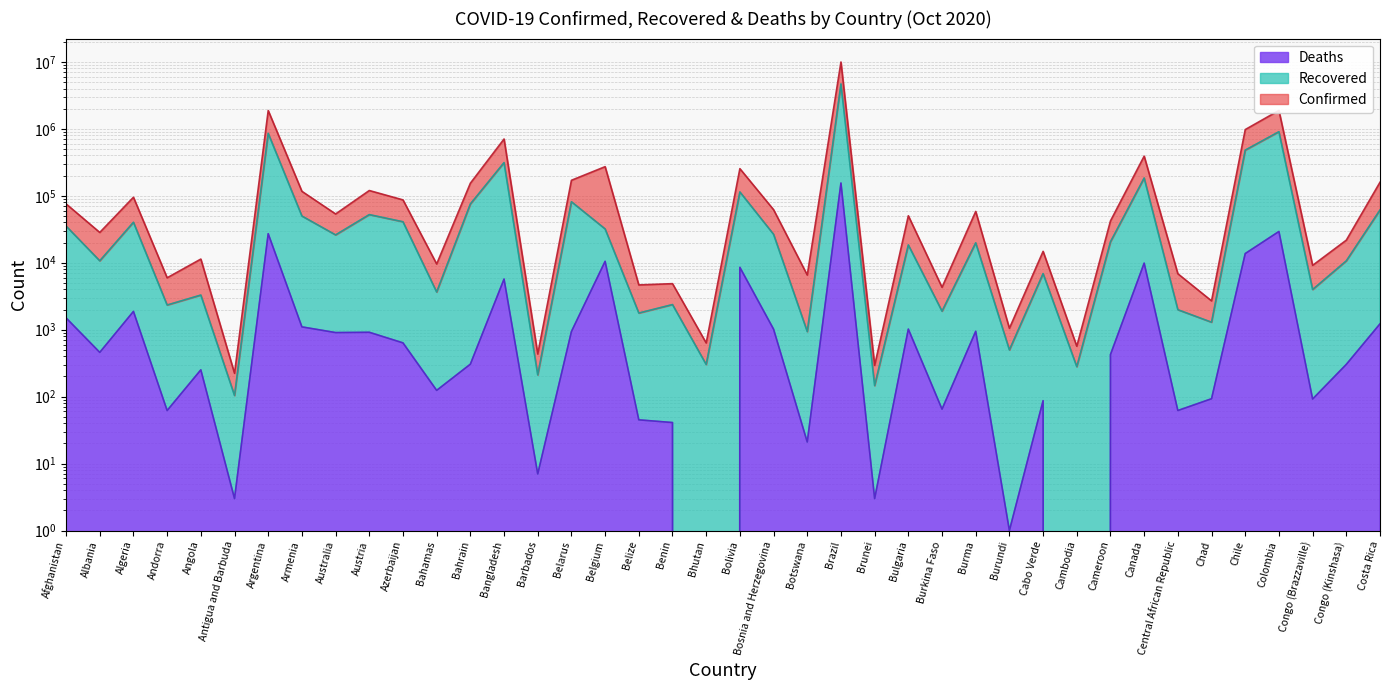

What is the sum of the Confirmed values at Austria and Antigua and Barbuda?

119995